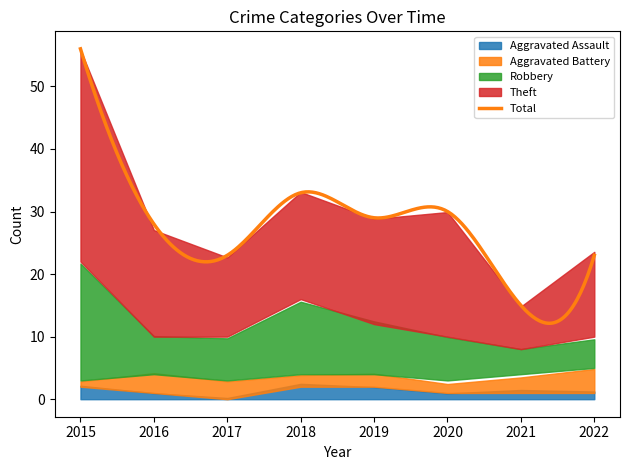

How many data points in Theft are above 17?

2